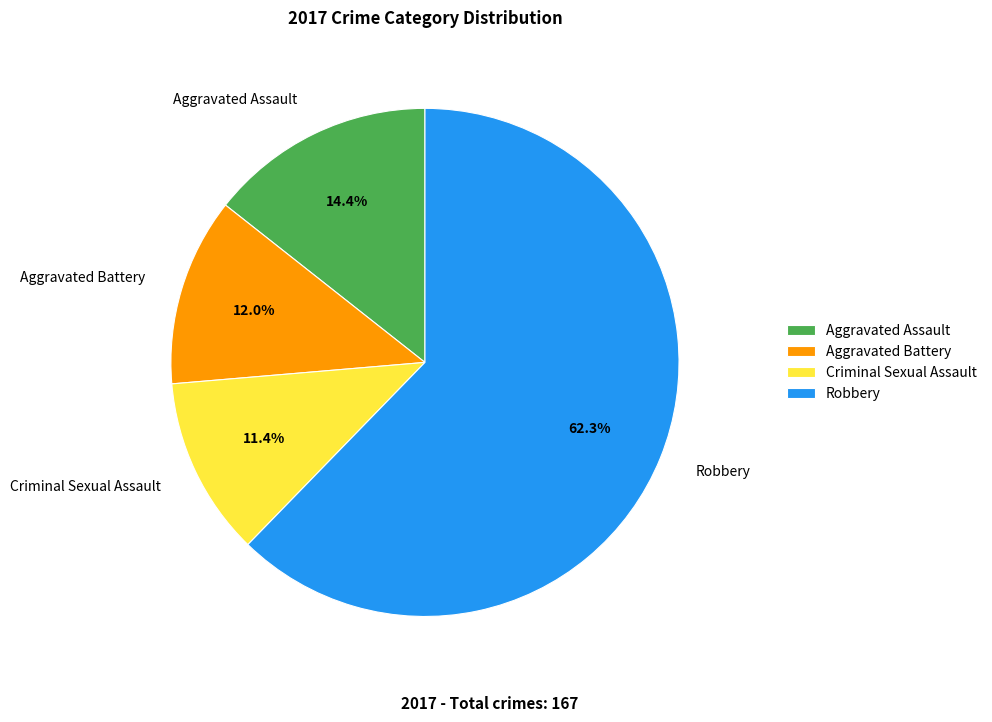

To the nearest percent, what portion does Criminal Sexual Assault represent?

11%